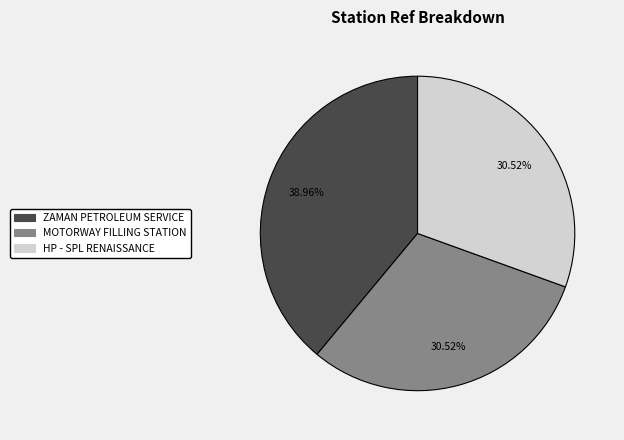

Does HP - SPL RENAISSANCE account for over 50% of the chart?

No